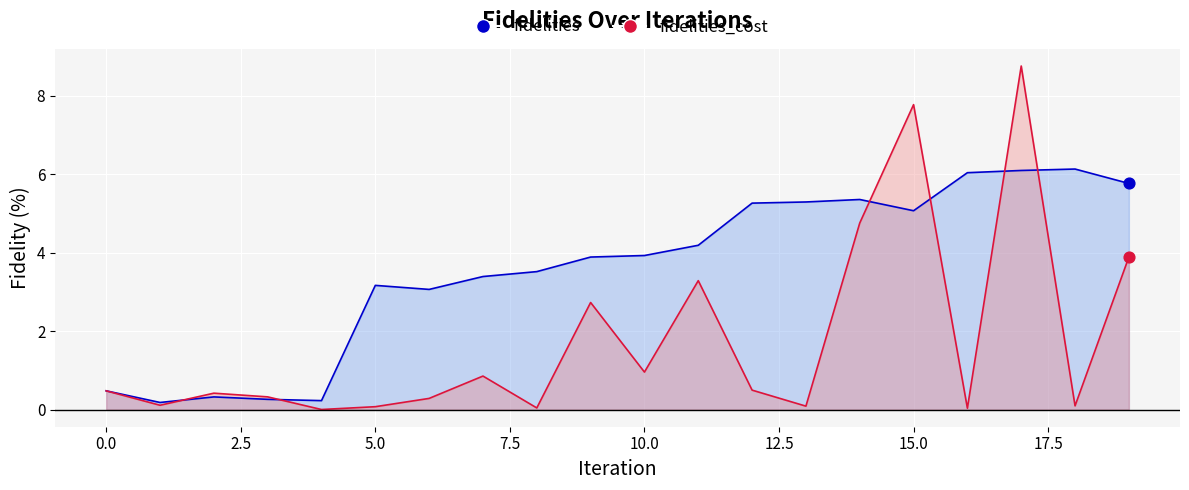

What are all the series names shown in the legend?

fidelities_cost, fidelities